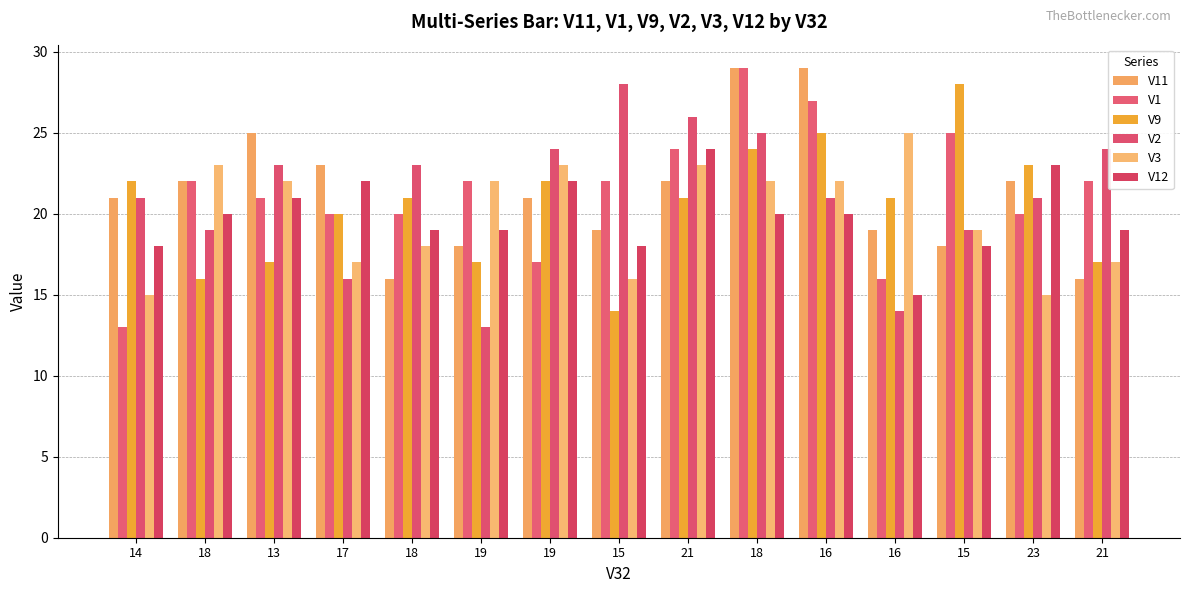

Are the bars horizontal?

No